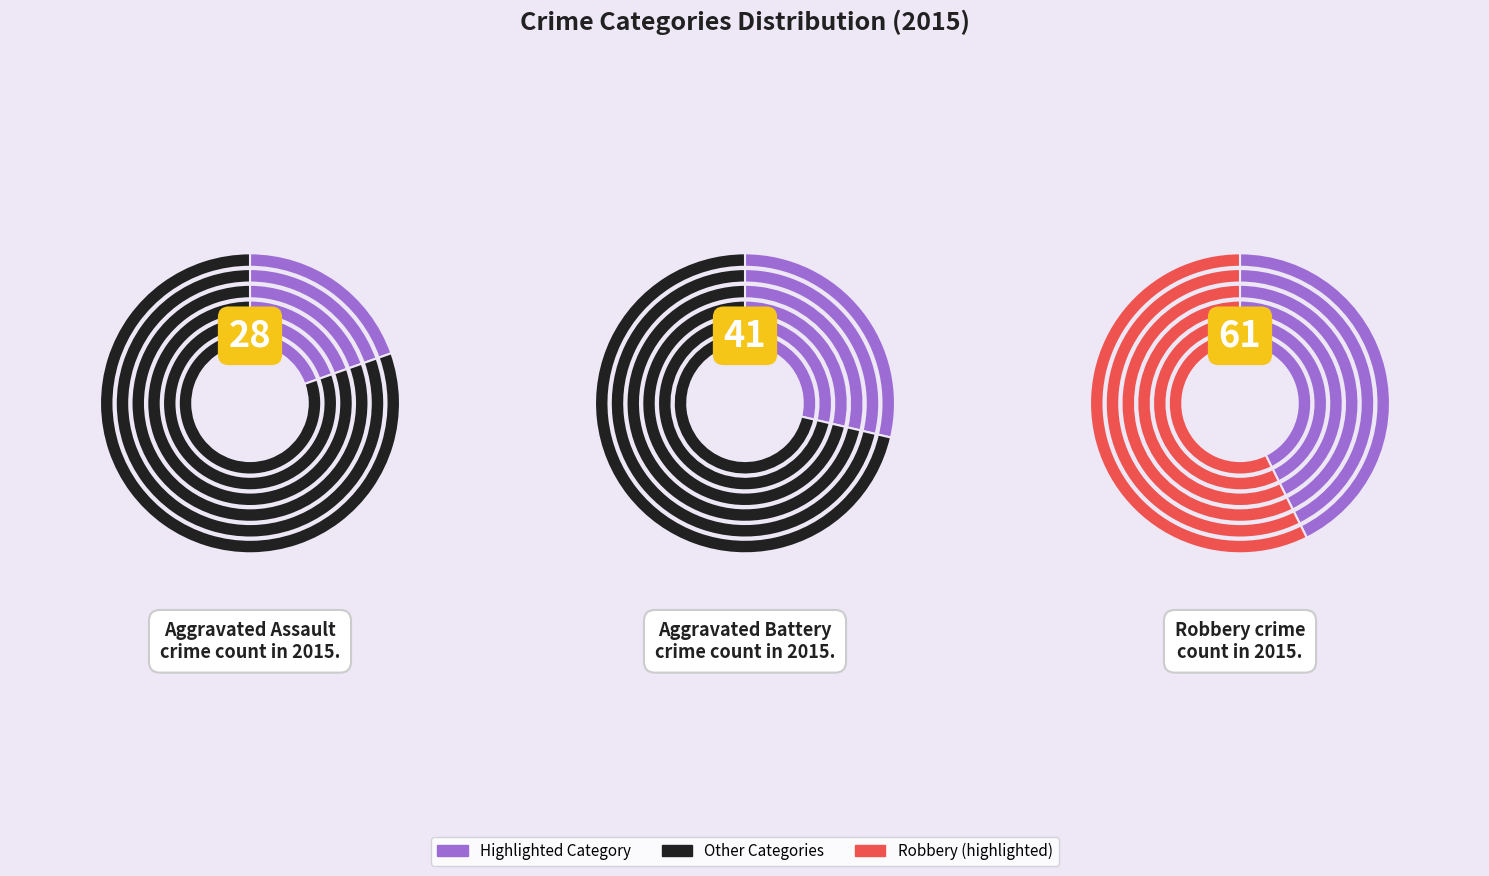

Is Aggravated Battery the majority of the pie?

No